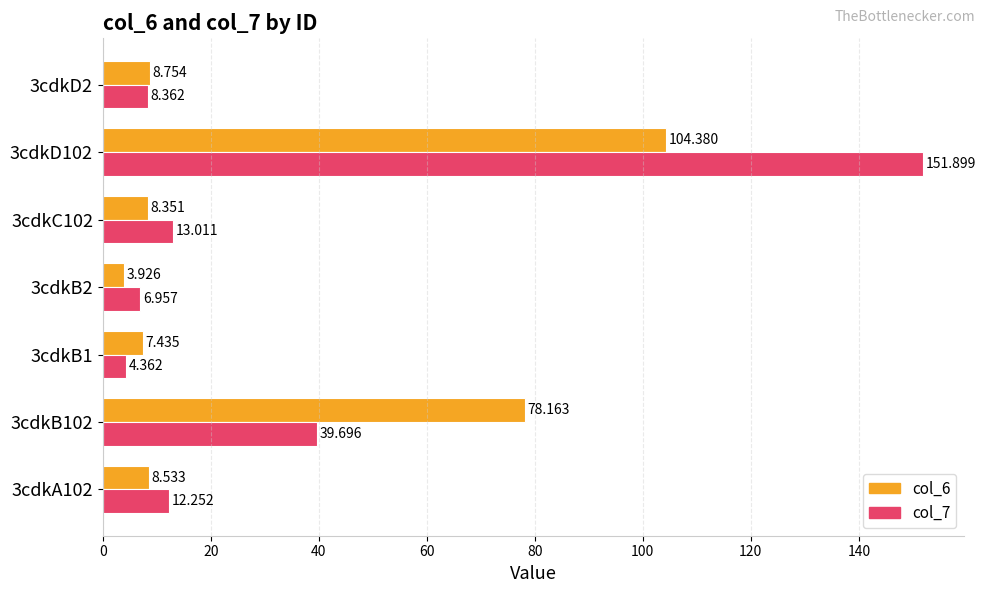

What is the maximum value for col_6?

104.4